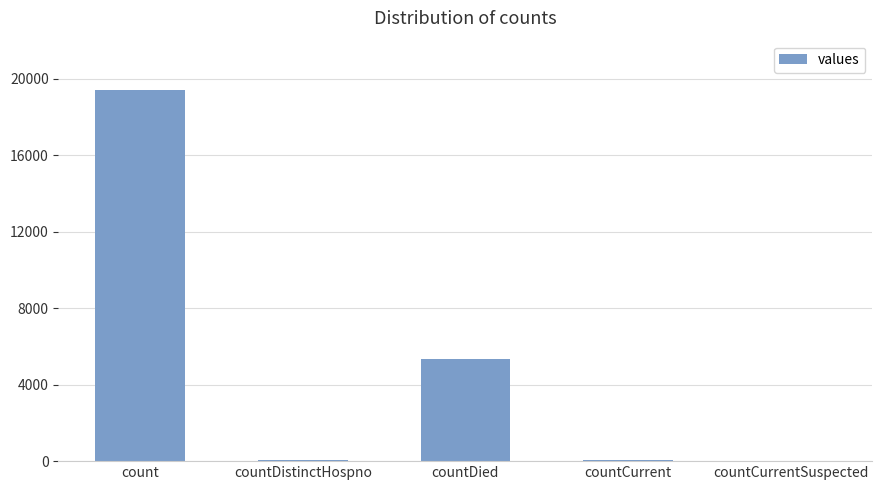

How many distinct data groups are displayed?

1